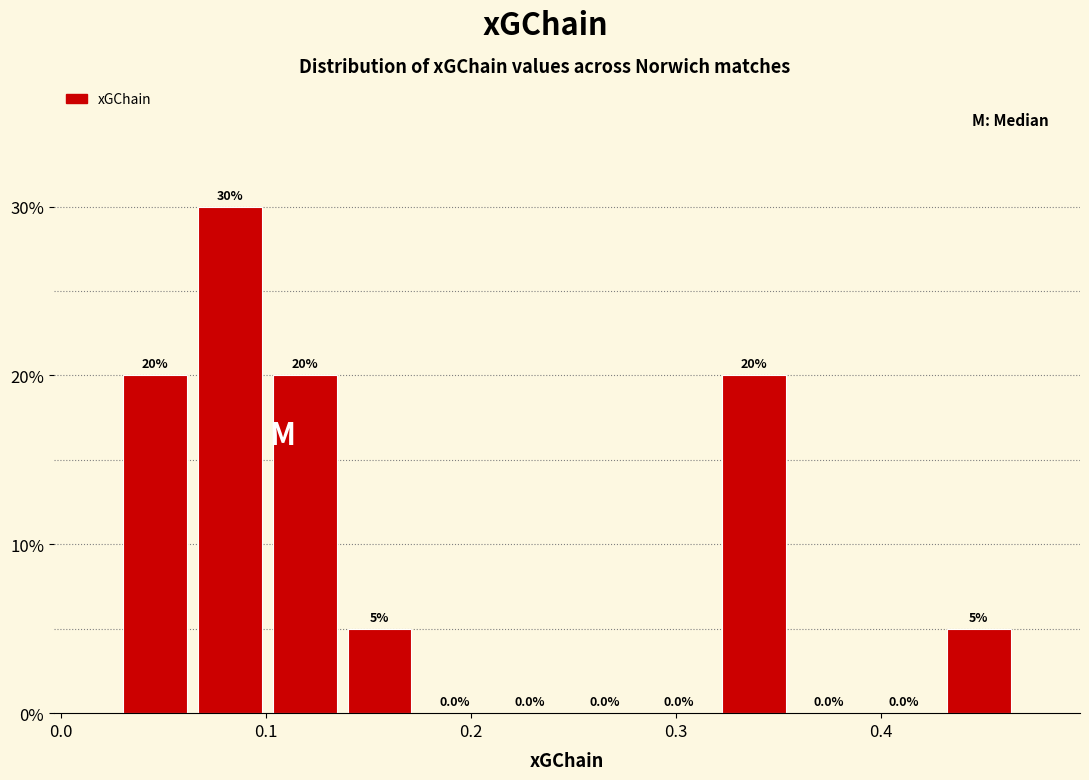

Around what value on the x-axis is the tallest bar? Give the approximate position of its centre, as read against the axis.

0.08